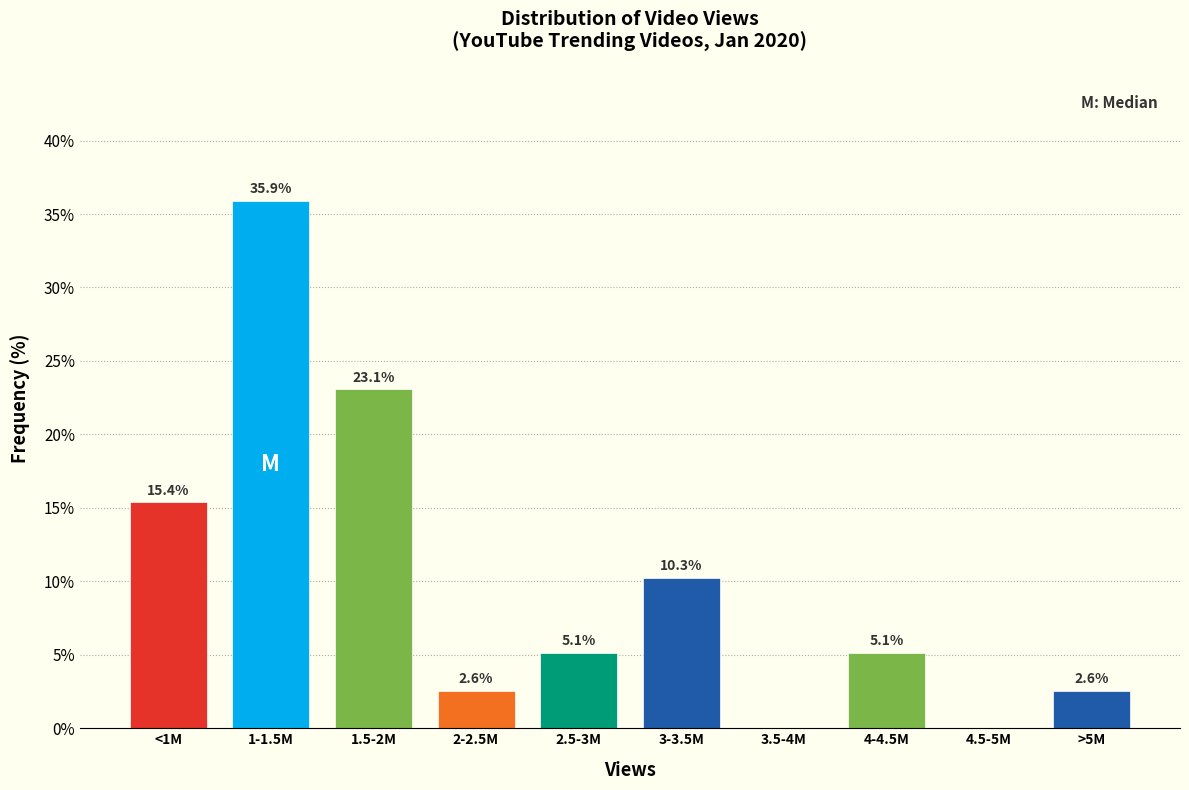

Reading left to right, extract all data points from this chart.

<1M=15.4	1-1.5M=35.9	1.5-2M=23.1	2-2.5M=2.6	2.5-3M=5.1	3-3.5M=10.3	3.5-4M=0.0	4-4.5M=5.1	4.5-5M=0.0	>5M=2.6